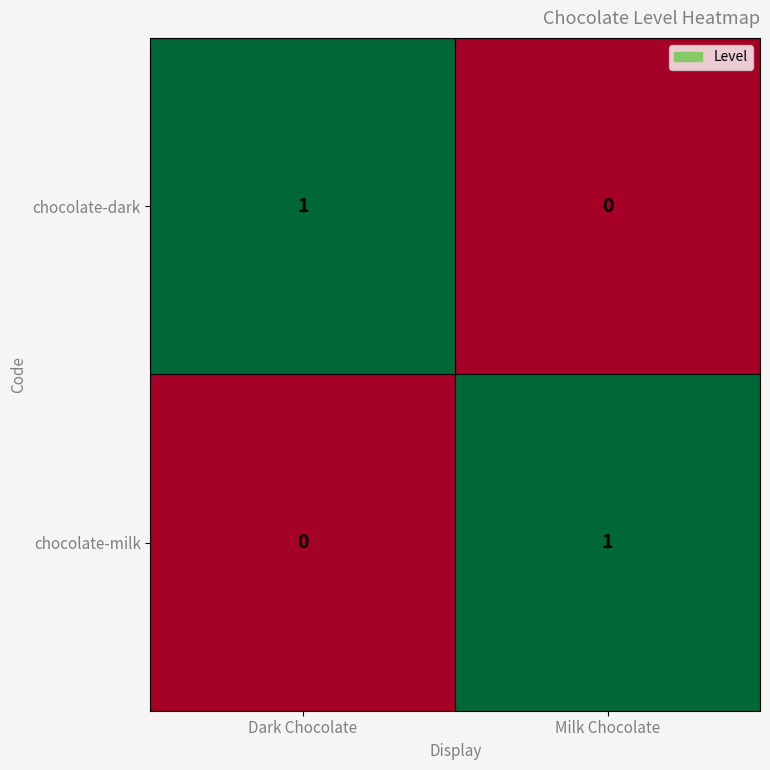

Rank the categories by chocolate-milk value from lowest to highest.

Dark Chocolate, Milk Chocolate